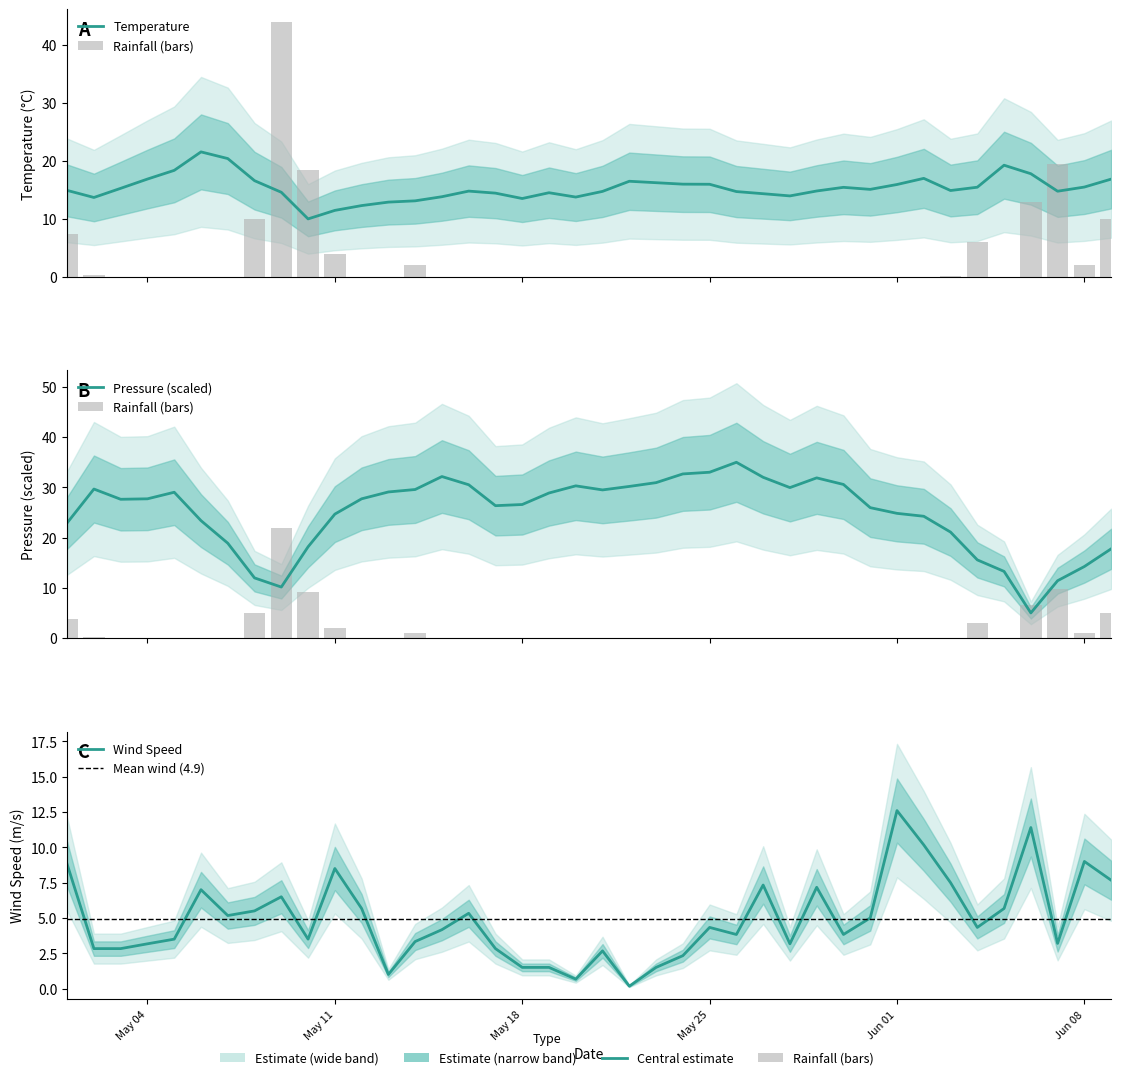

What is the sum of all Temperature values?

612.5